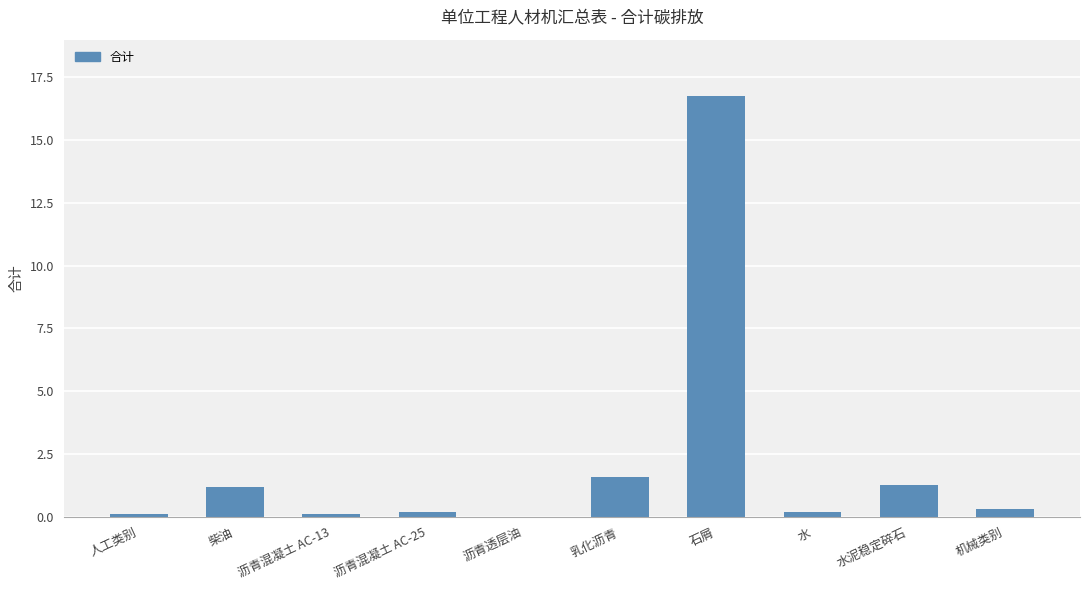

What is the difference between the values at 沥青混凝土 AC-25 and 沥青透层油?

0.2